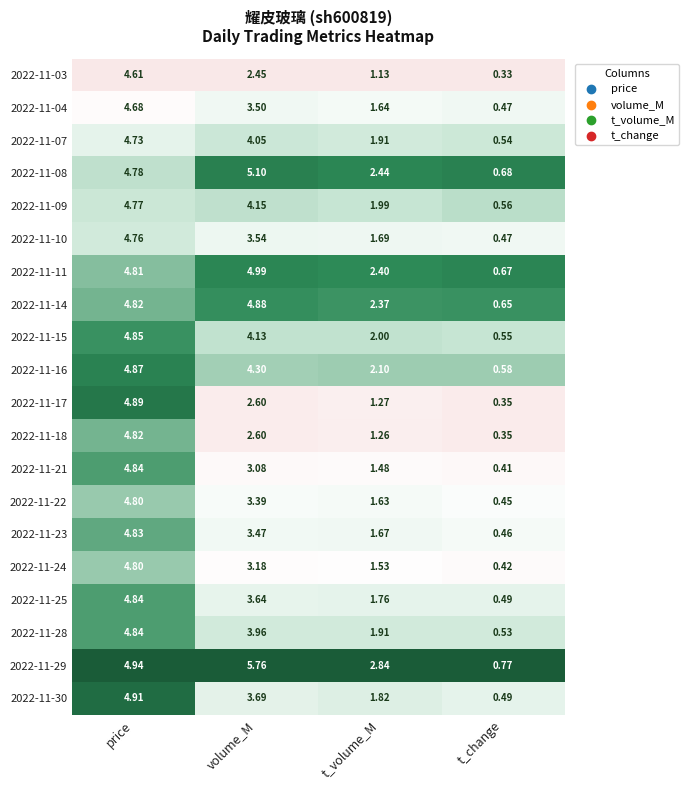

Which label corresponds to the smallest value in the chart?

t_change